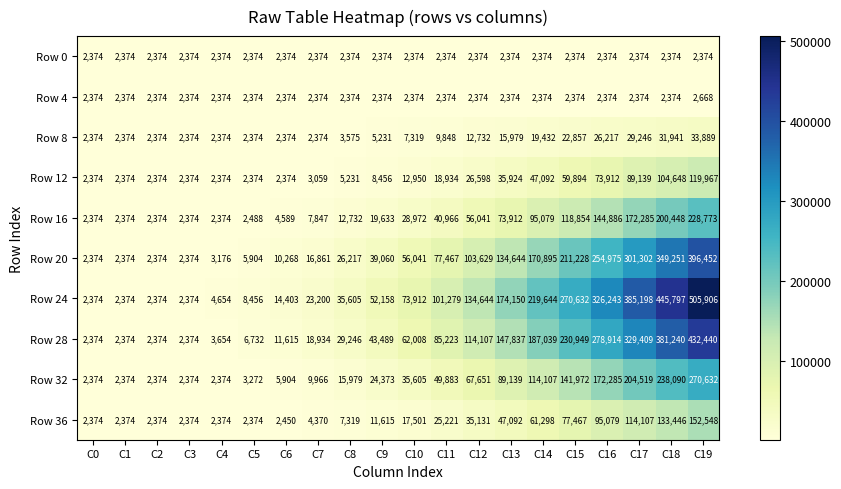

What is the minimum value shown in the chart?

2374